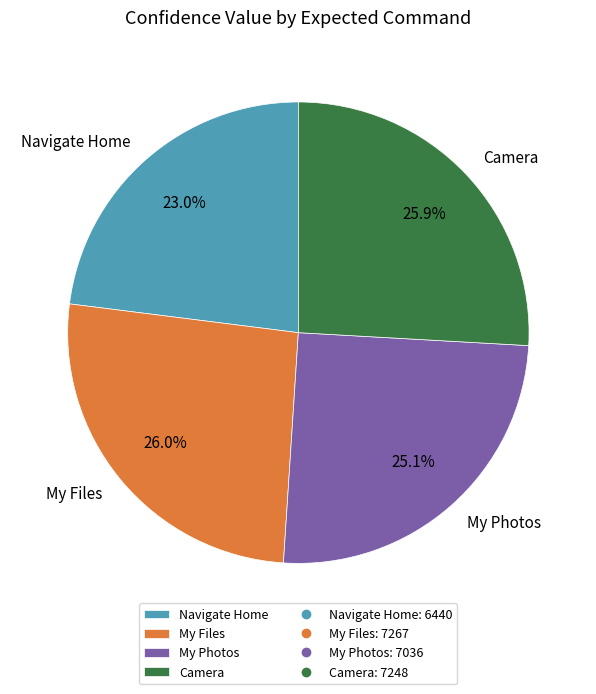

Is there a majority slice in this chart?

No